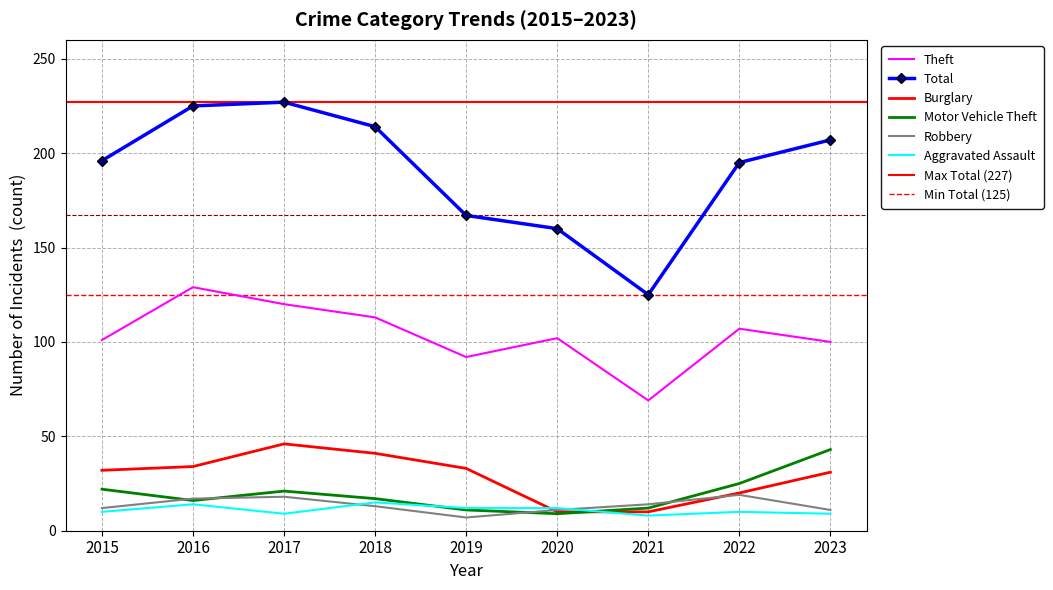

True or false: Total and Motor Vehicle Theft cross at least once.

False